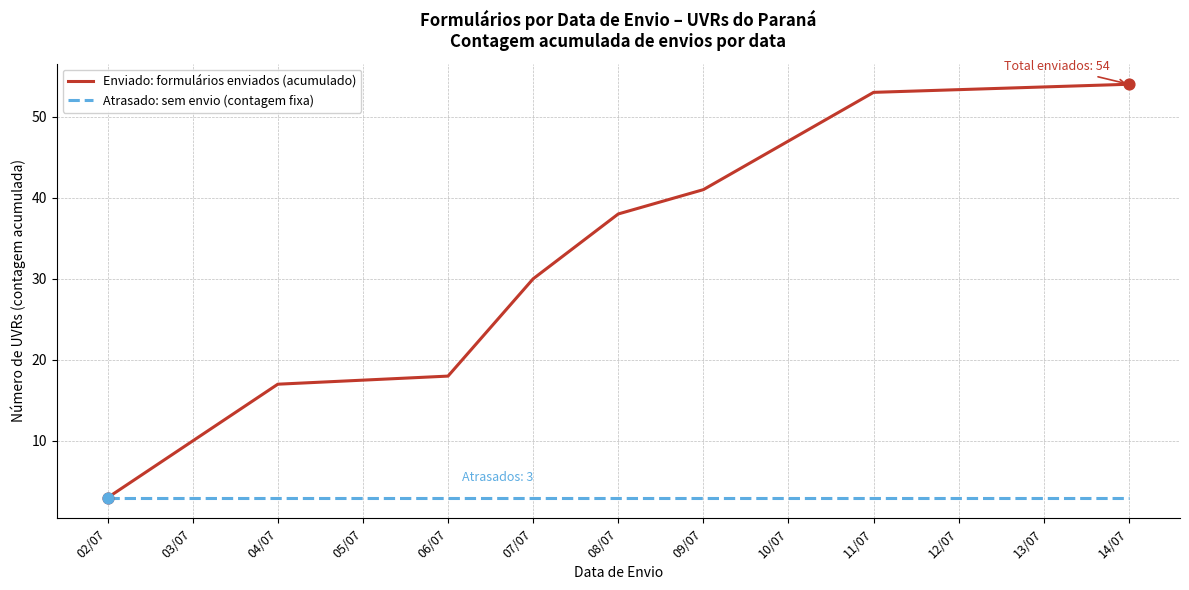

Which series has the largest total across all categories?

Enviado: formulários enviados (acumulado)